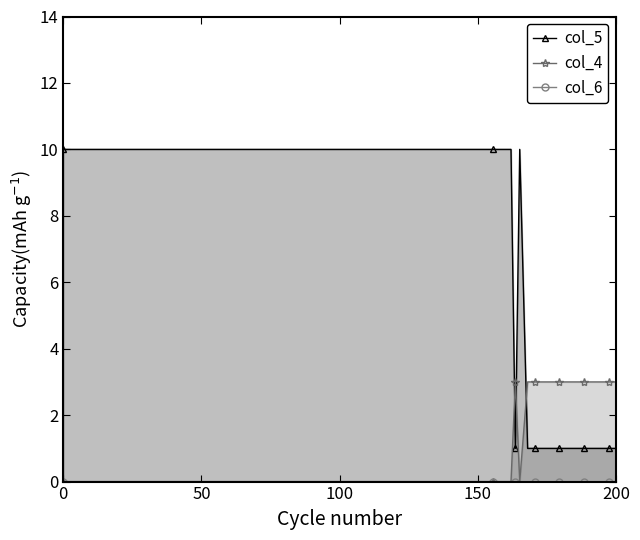

What is the maximum value for col_4?

3